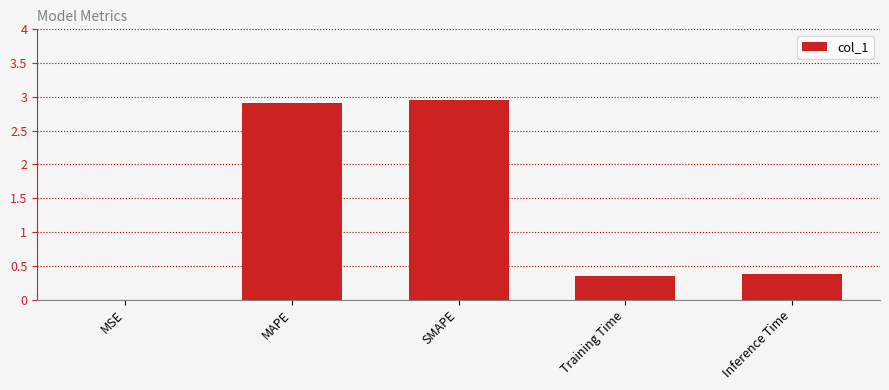

Which has a higher value, Training Time or SMAPE?

SMAPE